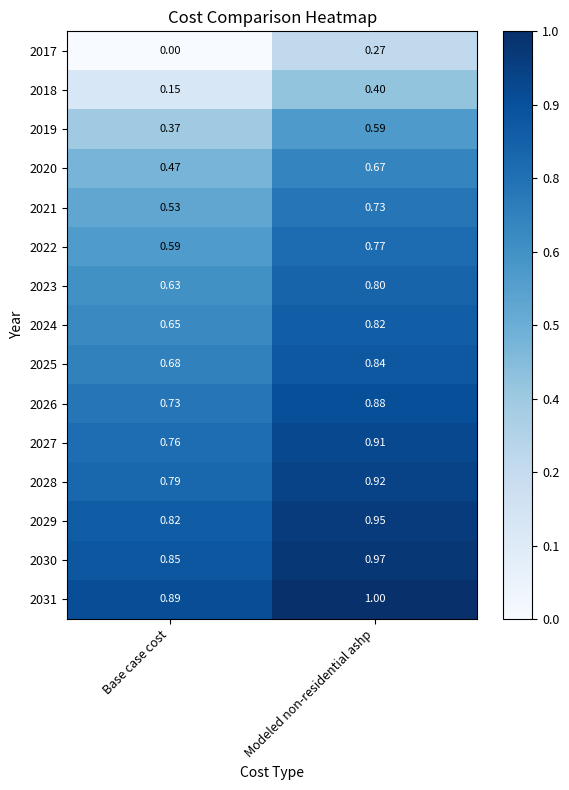

At which label does 2018 reach its minimum?

Base case cost